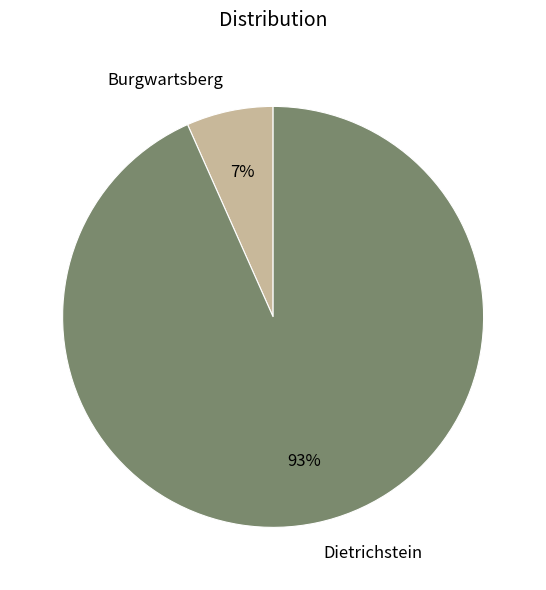

To the nearest percent, what portion does Dietrichstein represent?

93%